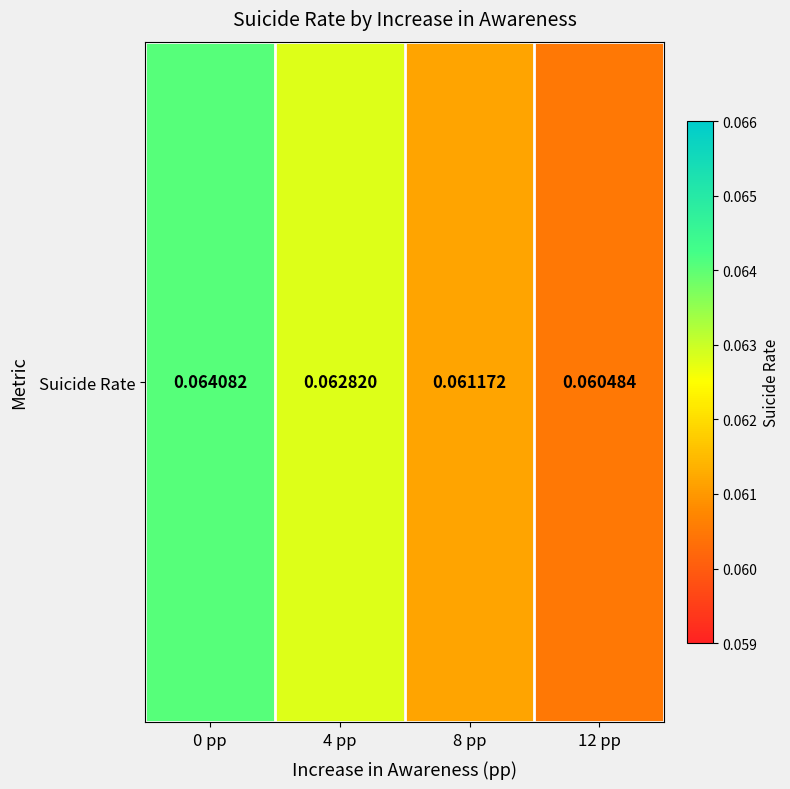

Reading right to left, extract all data points from this chart.

12 pp=0.1	8 pp=0.1	4 pp=0.1	0 pp=0.1